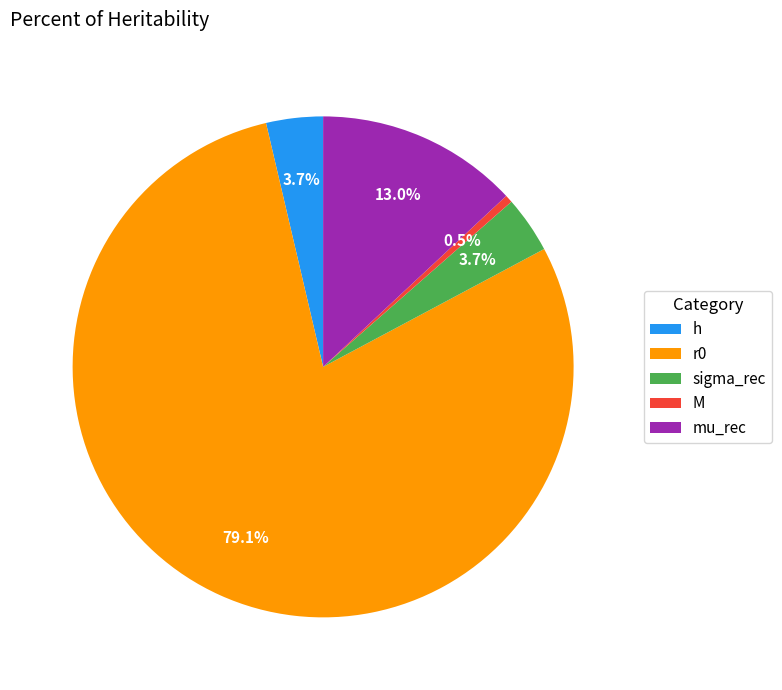

Approximately how many times larger is the value at sigma_rec compared to mu_rec?

0.3